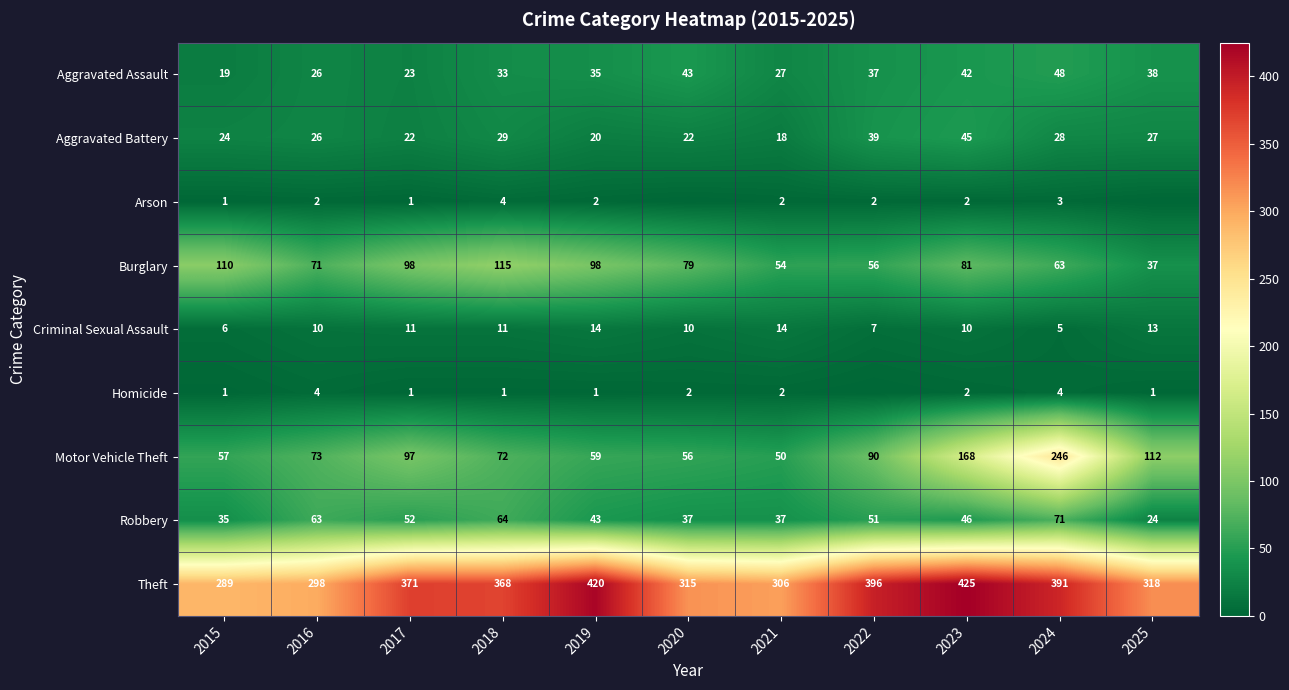

Which series changed the most between 2016 and 2017?

Theft